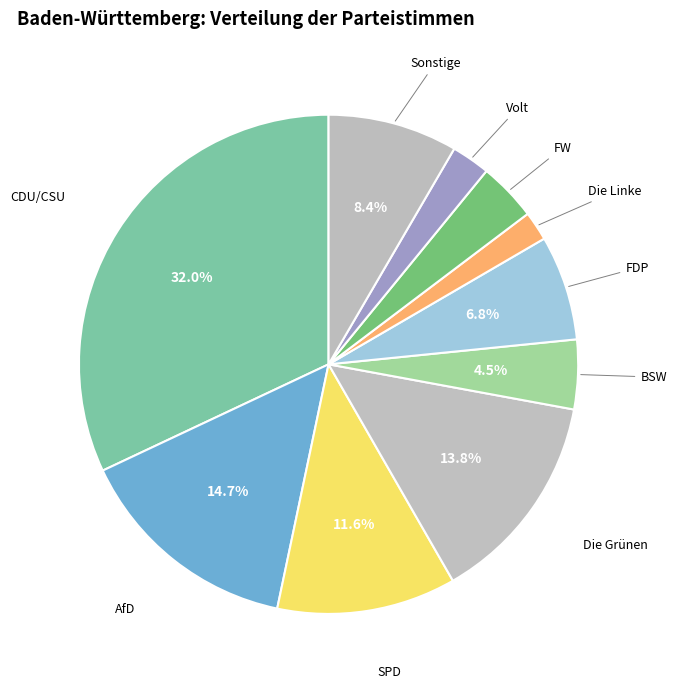

To the nearest percent, what is the average slice percentage?

10%